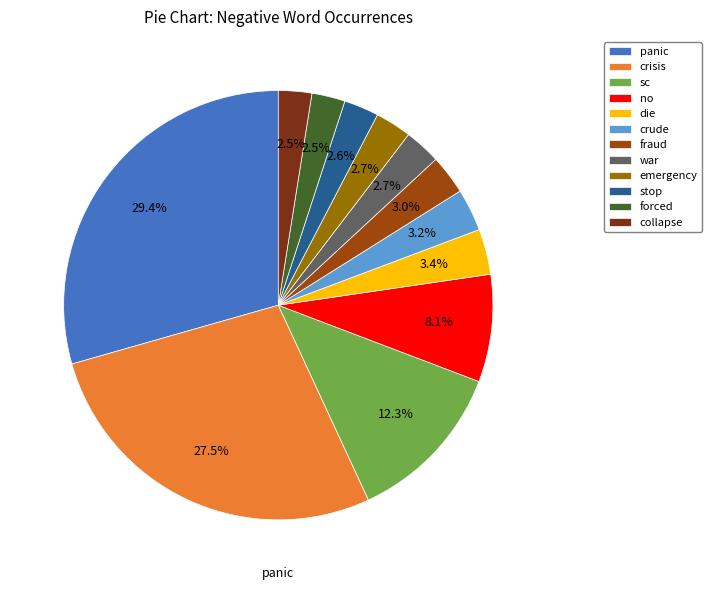

To the nearest percent, what is the average slice percentage?

8%